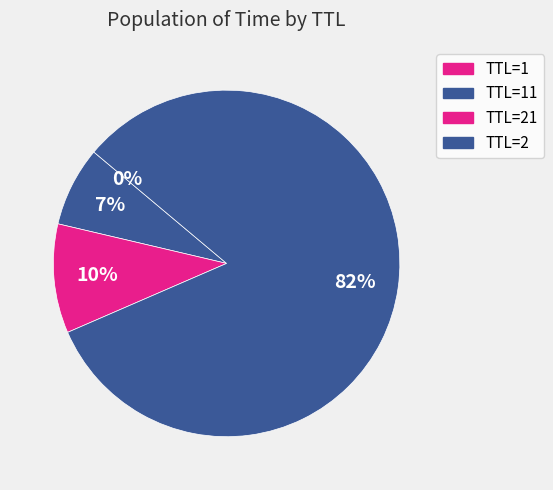

How many segments does this pie chart have?

4